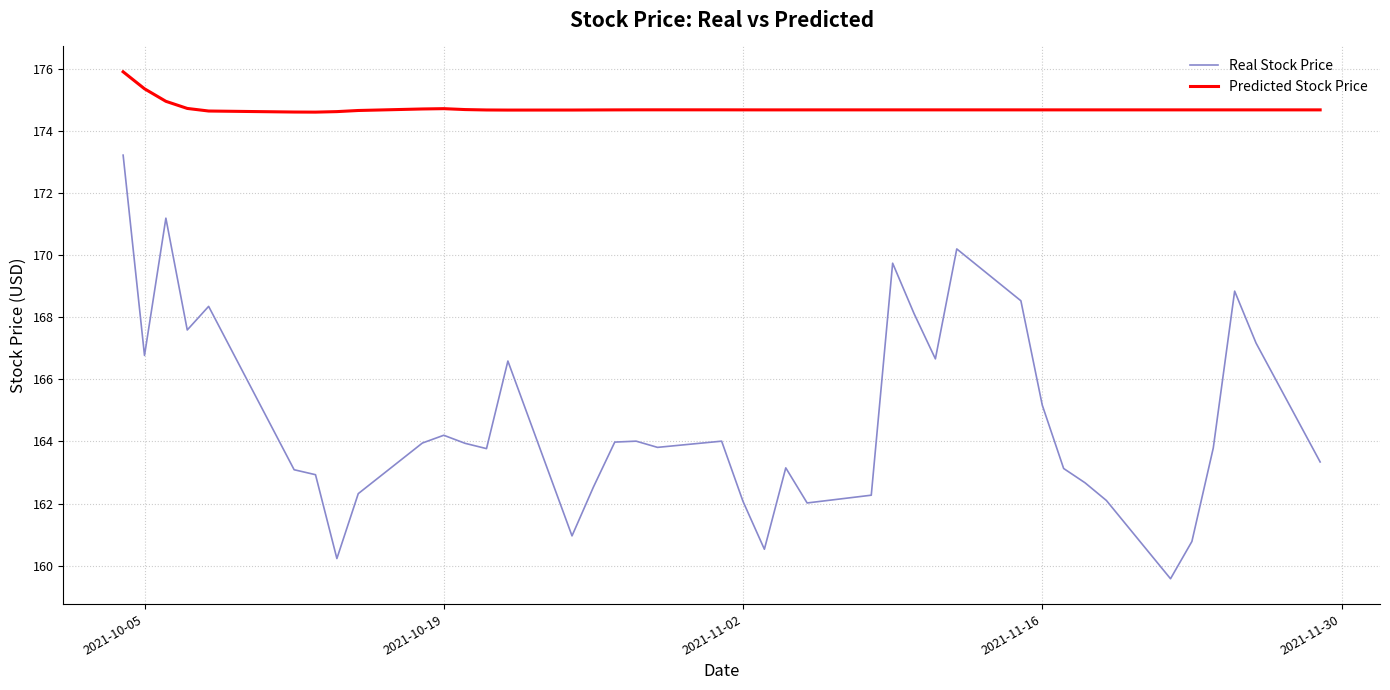

How many categories are shown in the chart?

40